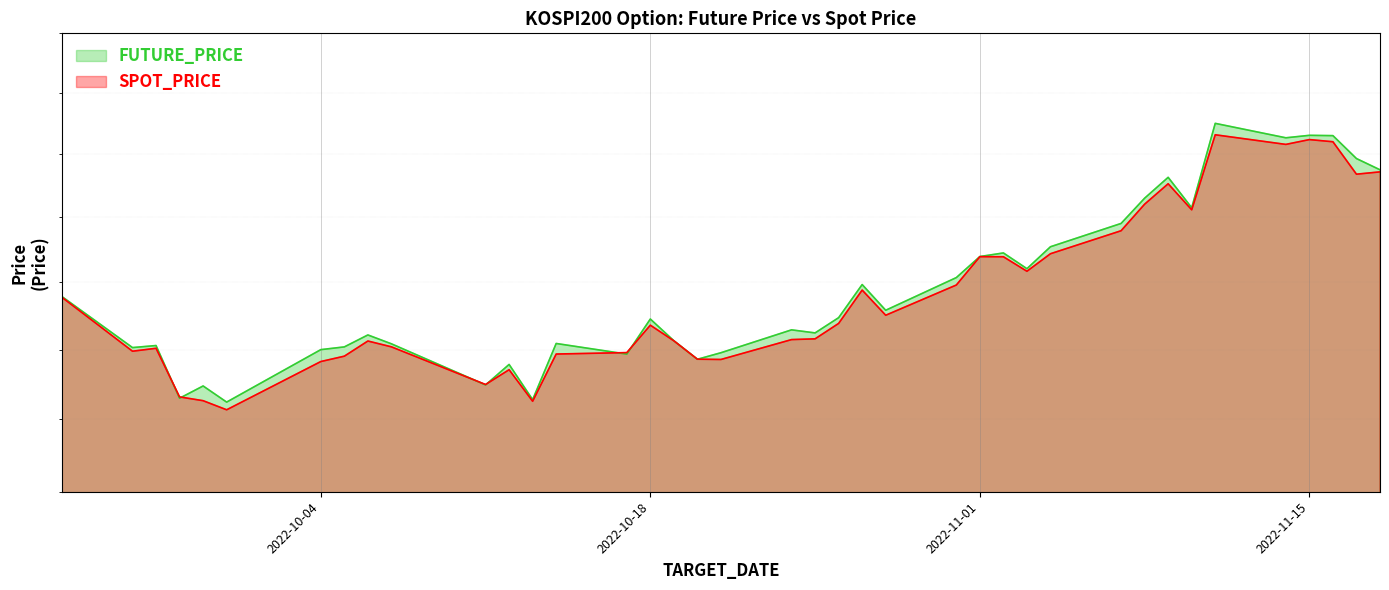

Which category has the highest value across all series?

2022-11-11